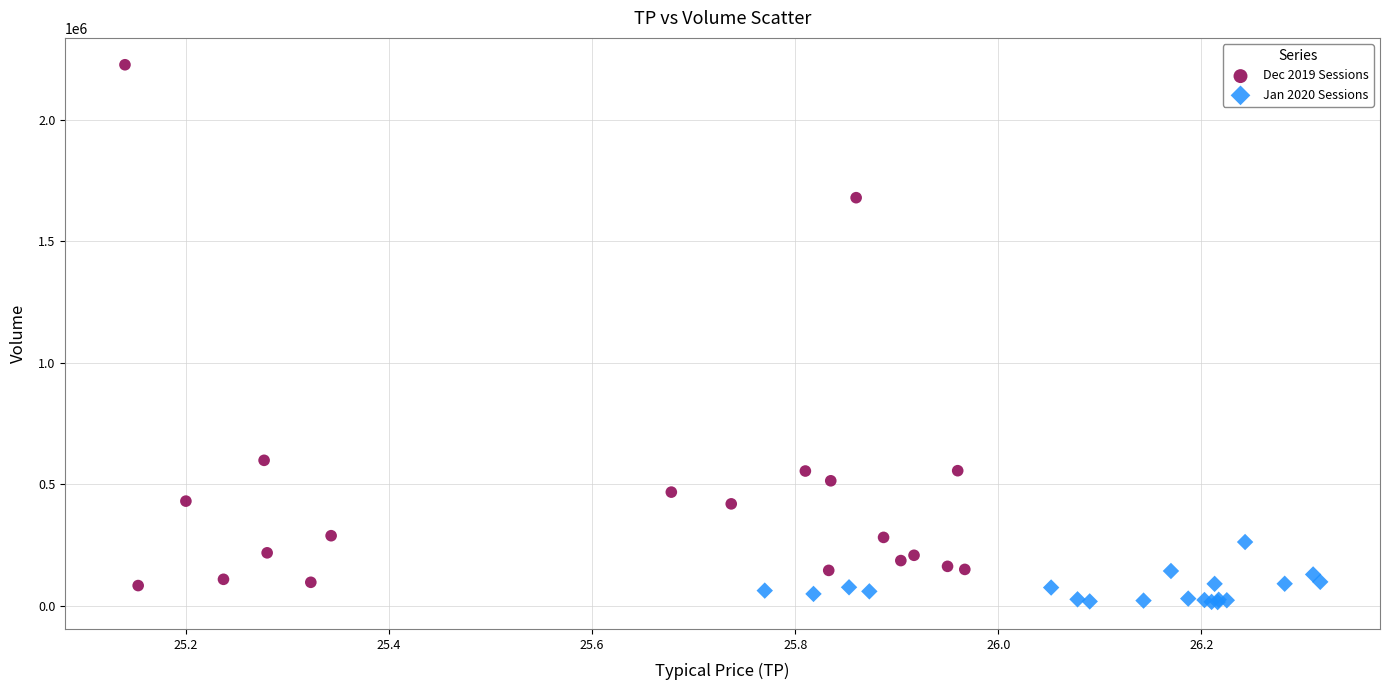

Which series has the widest spread of Y values?

Dec 2019 Sessions